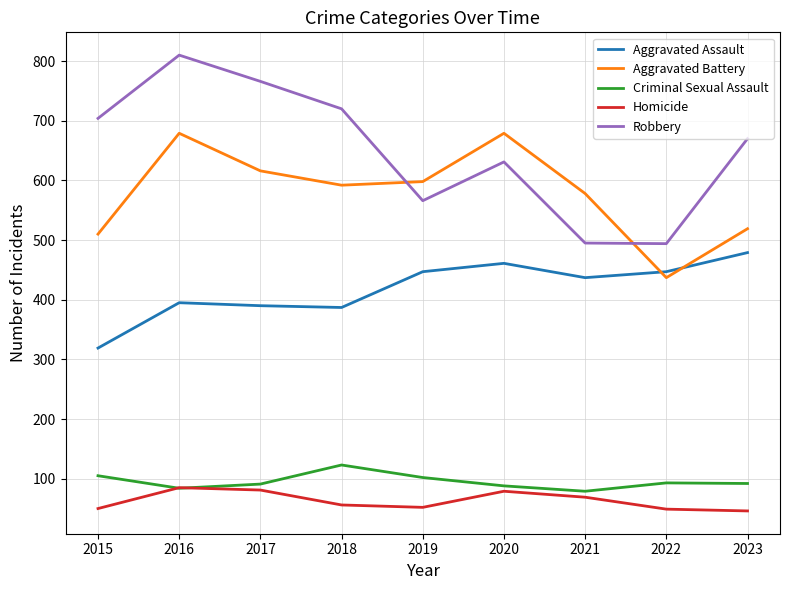

The value of Aggravated Assault at 2023 is 772. True or false?

False